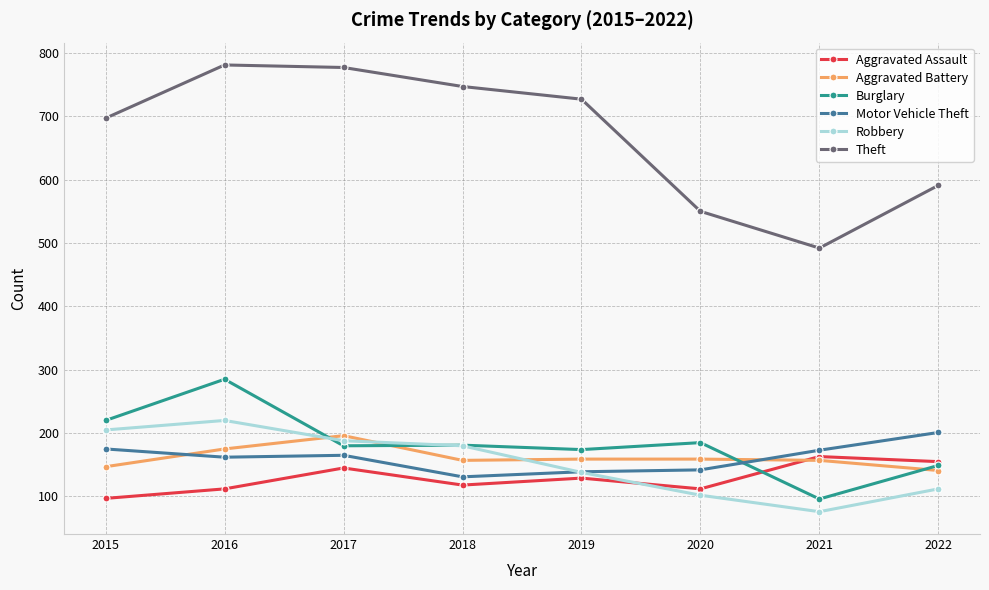

What is the total value across all series at 2017?

1651